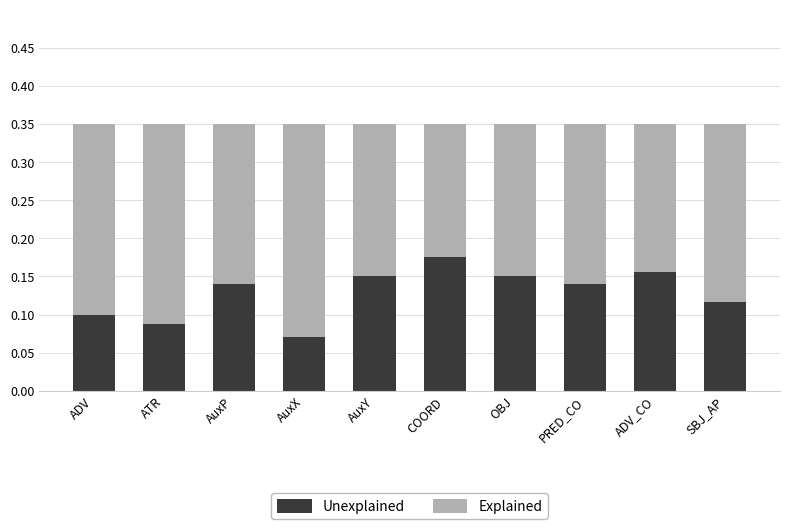

Count the Unexplained values in the range 0 to 1.

10